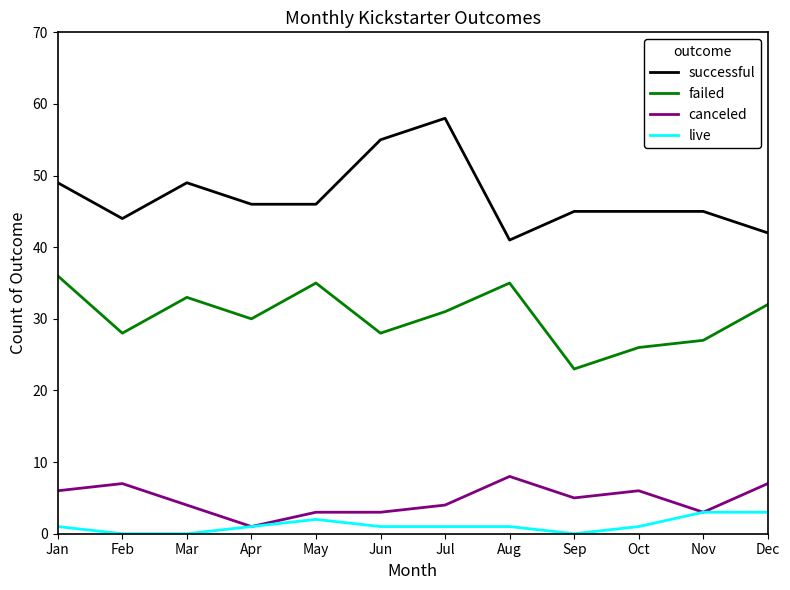

What value does the canceled series have at Dec?

7